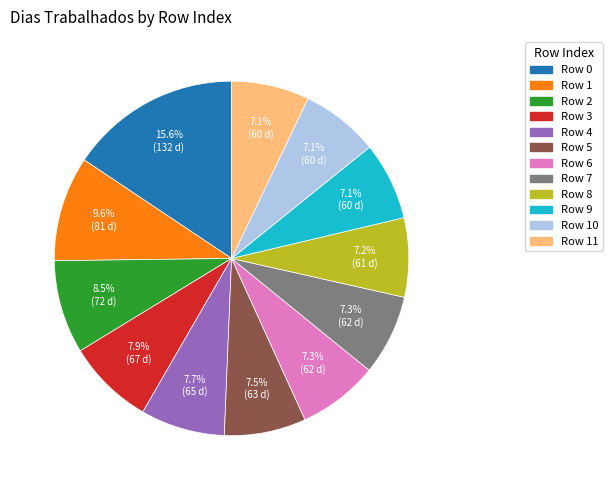

Is there a majority slice in this chart?

No